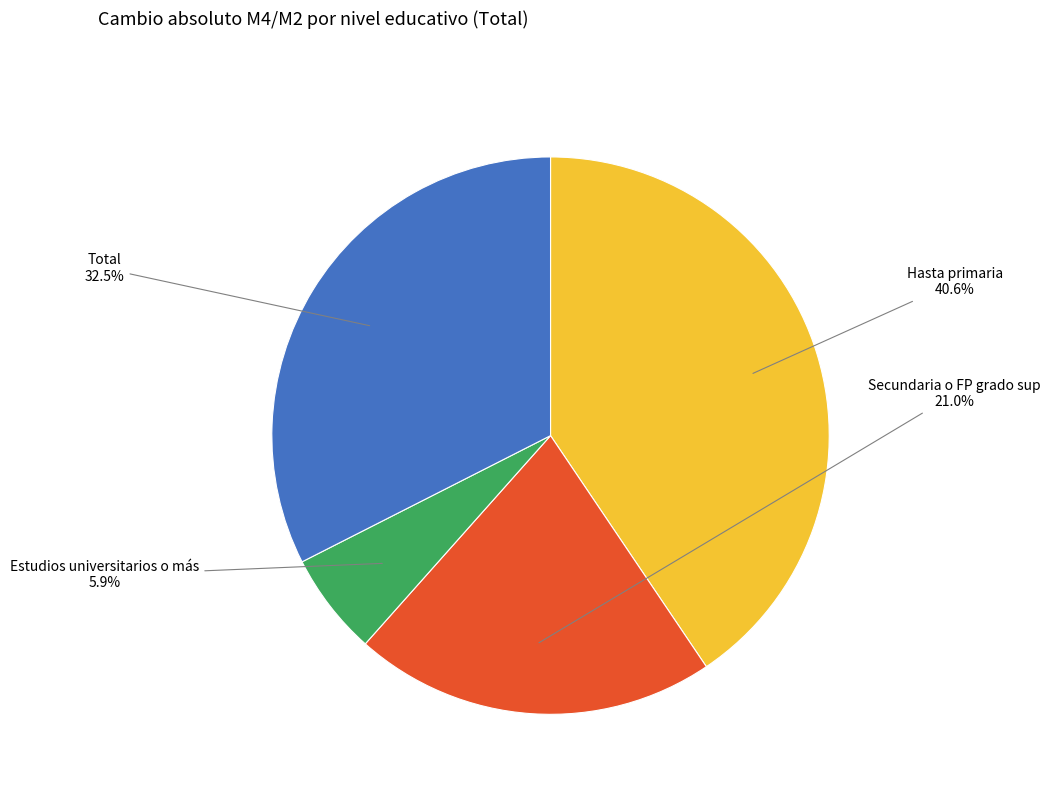

Is there a majority slice in this chart?

No